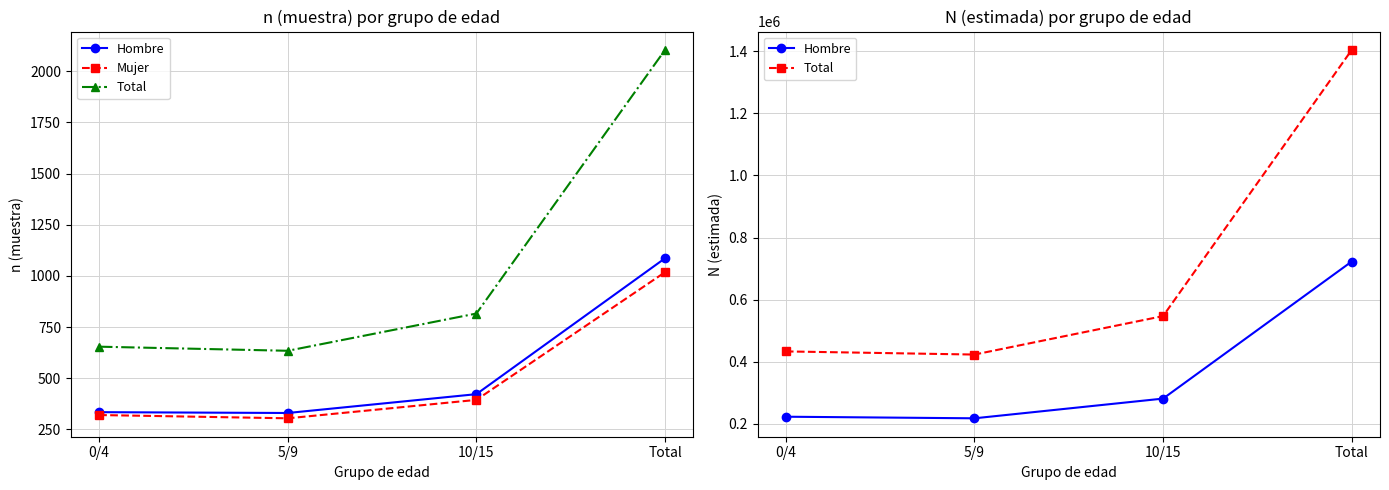

What are all the series names shown in the legend?

Hombre, Mujer, Total